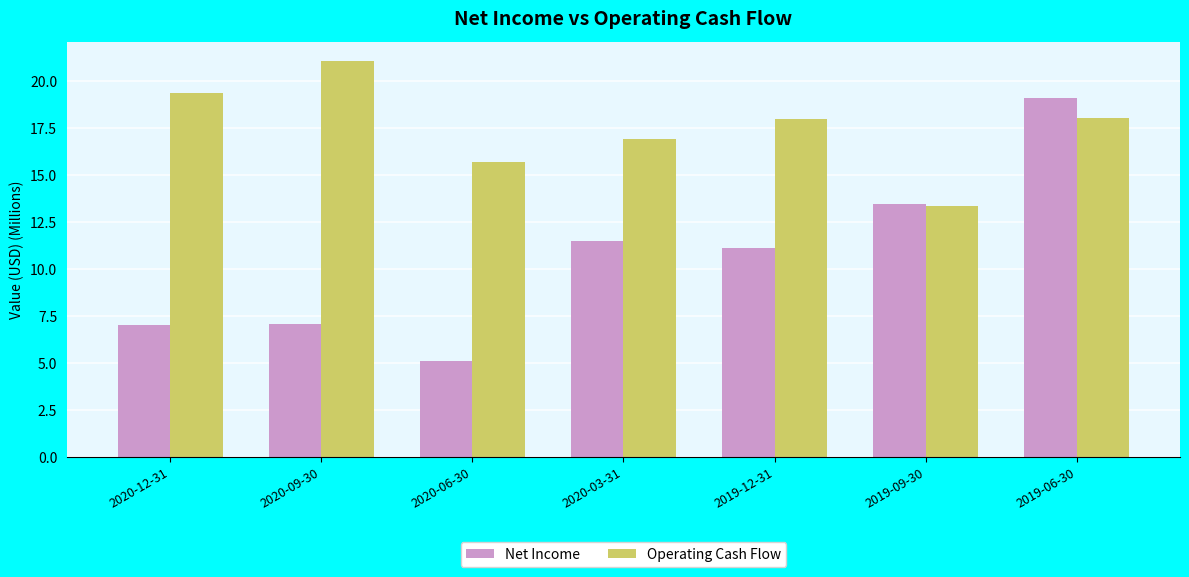

What is the value of the Operating Cash Flow bar at the 5th from the left?

18.0